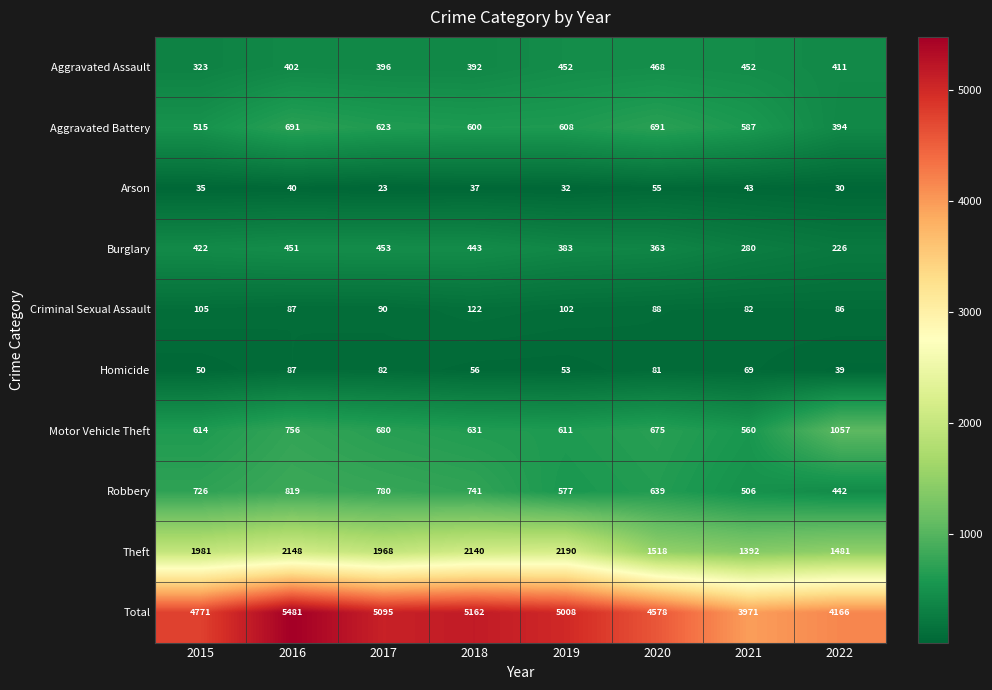

At which category is the sum across all series the highest?

2016